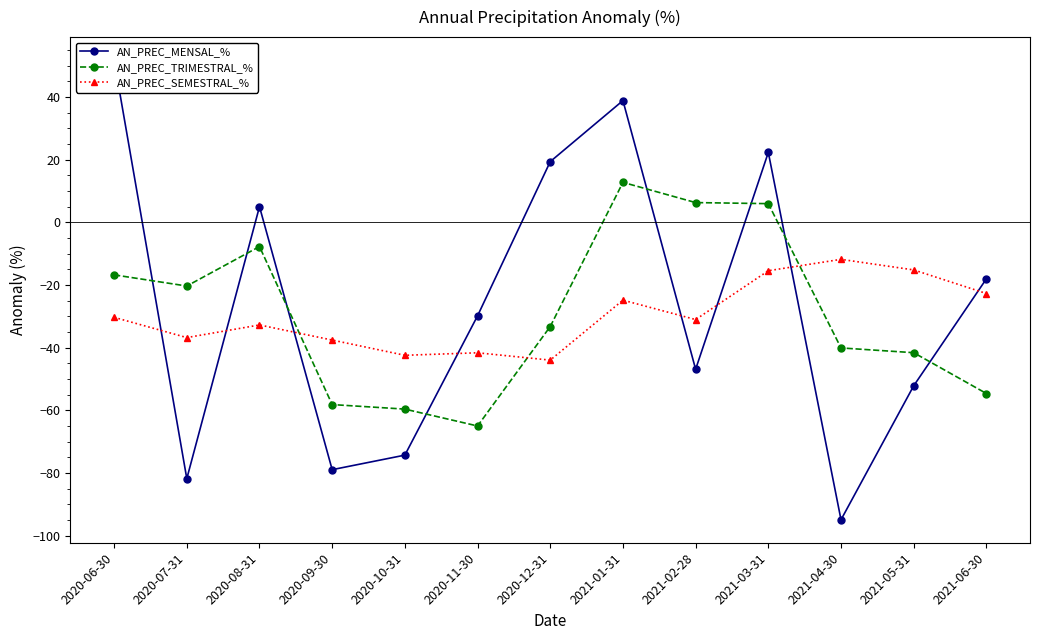

The AN_PREC_MENSAL_% series shows -111.0 at 2020-09-30. True or false?

False